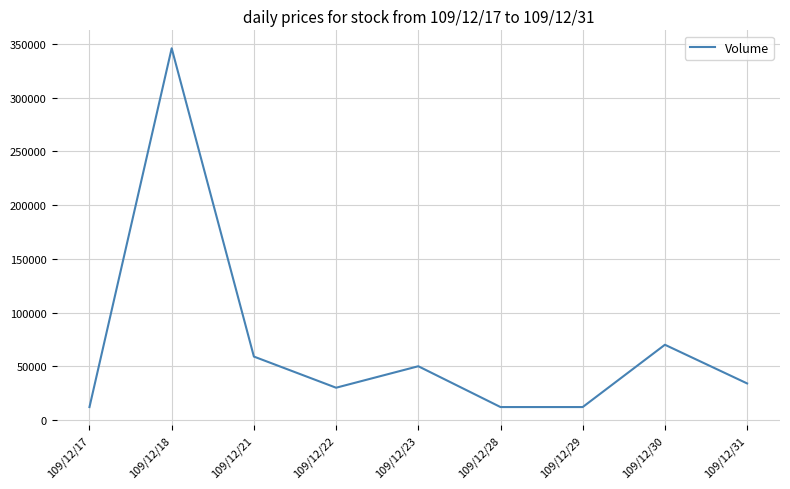

What is the approximate value at 109/12/29?

12000